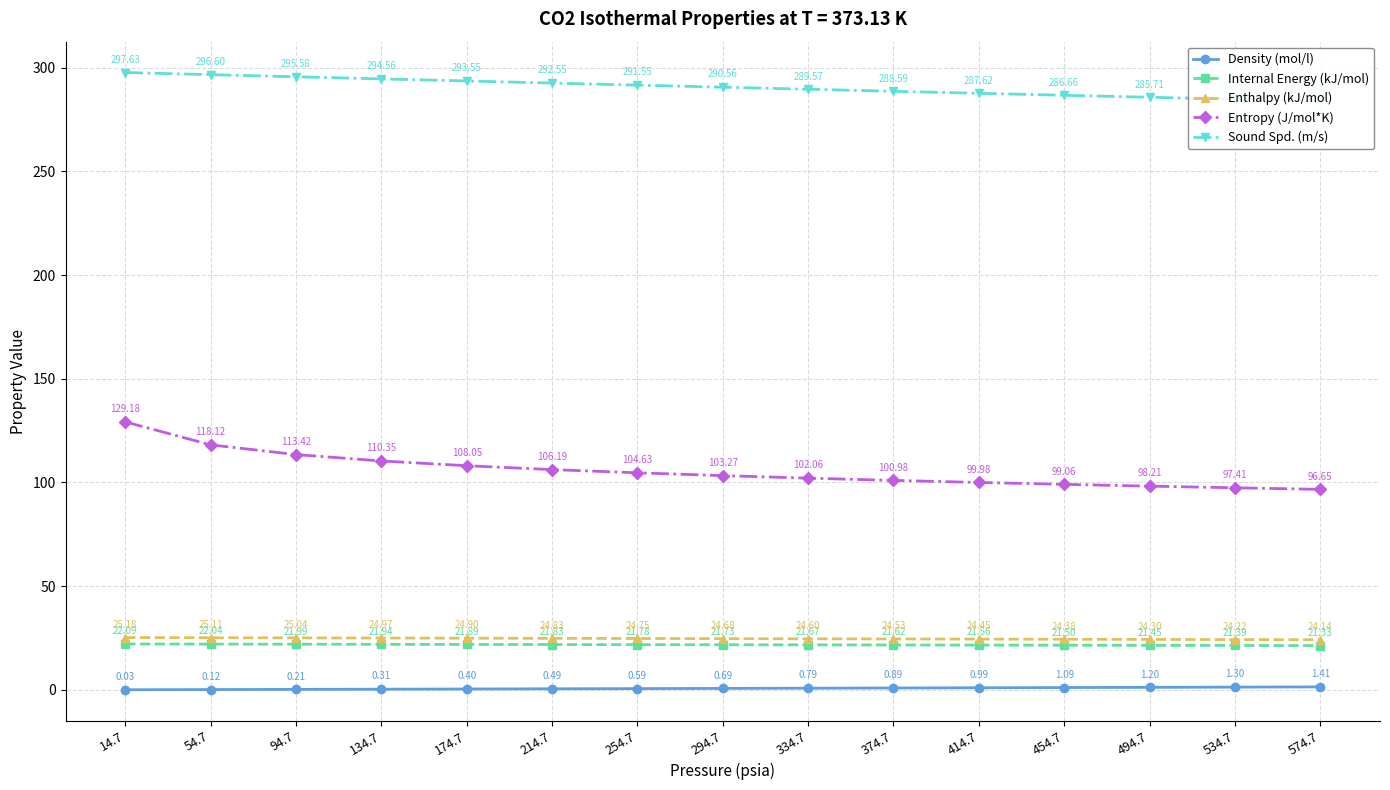

Is the value of Entropy (J/mol*K) at 574.7 greater than the value of Sound Spd. (m/s) at 534.7?

No